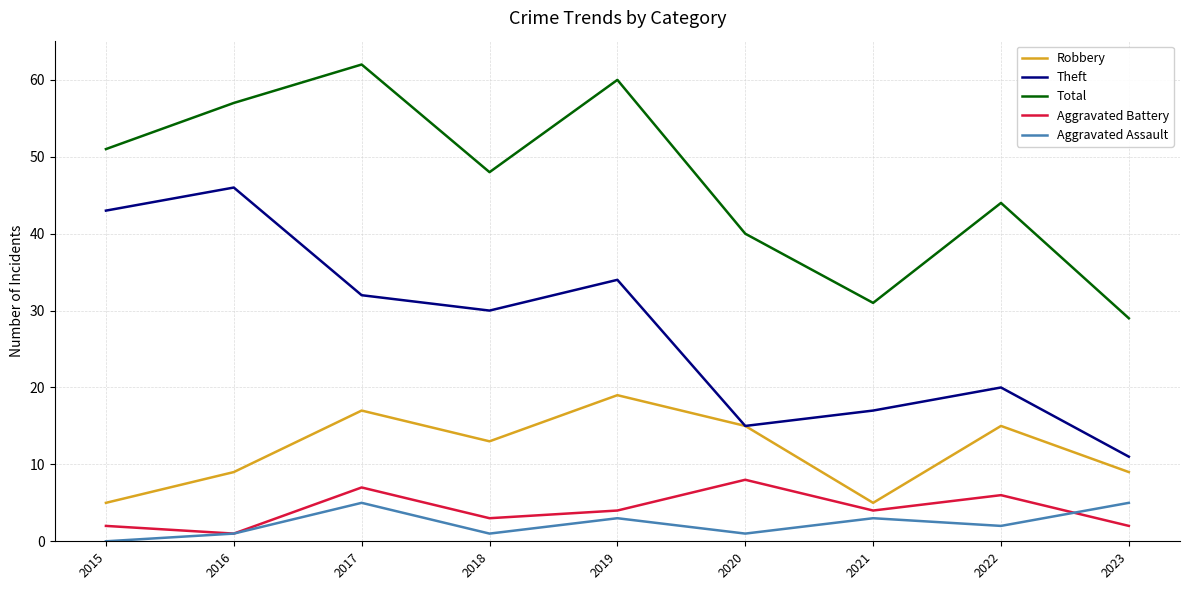

The value of Total at 2022 is 19. True or false?

False